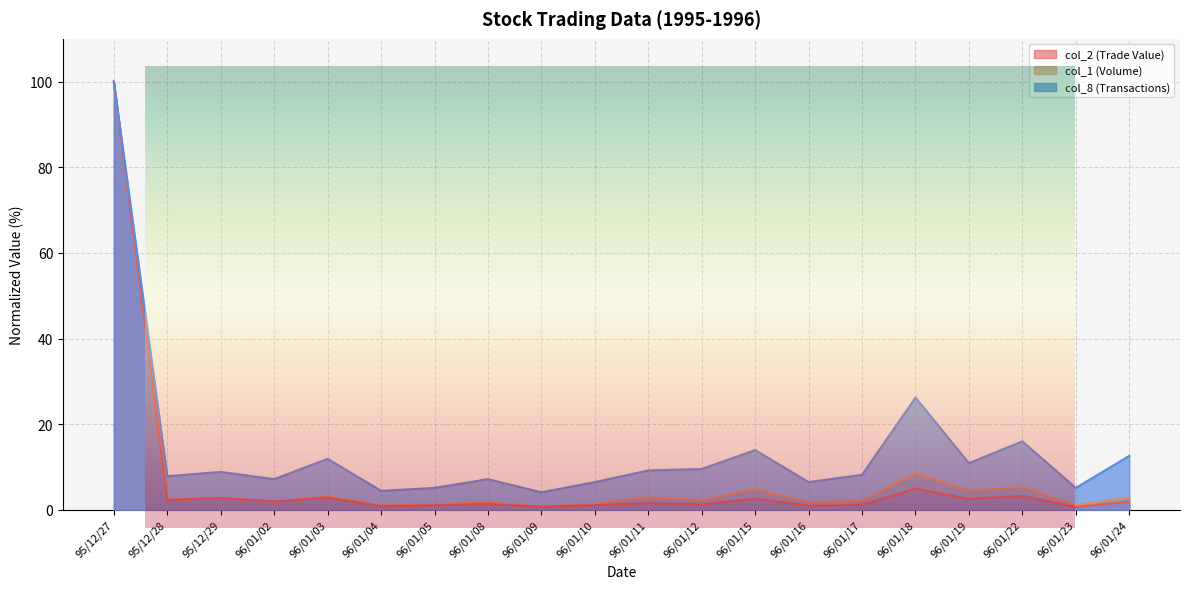

What is the difference between the col_2 (Trade Value) values at 96/01/12 and 96/01/02?

0.7